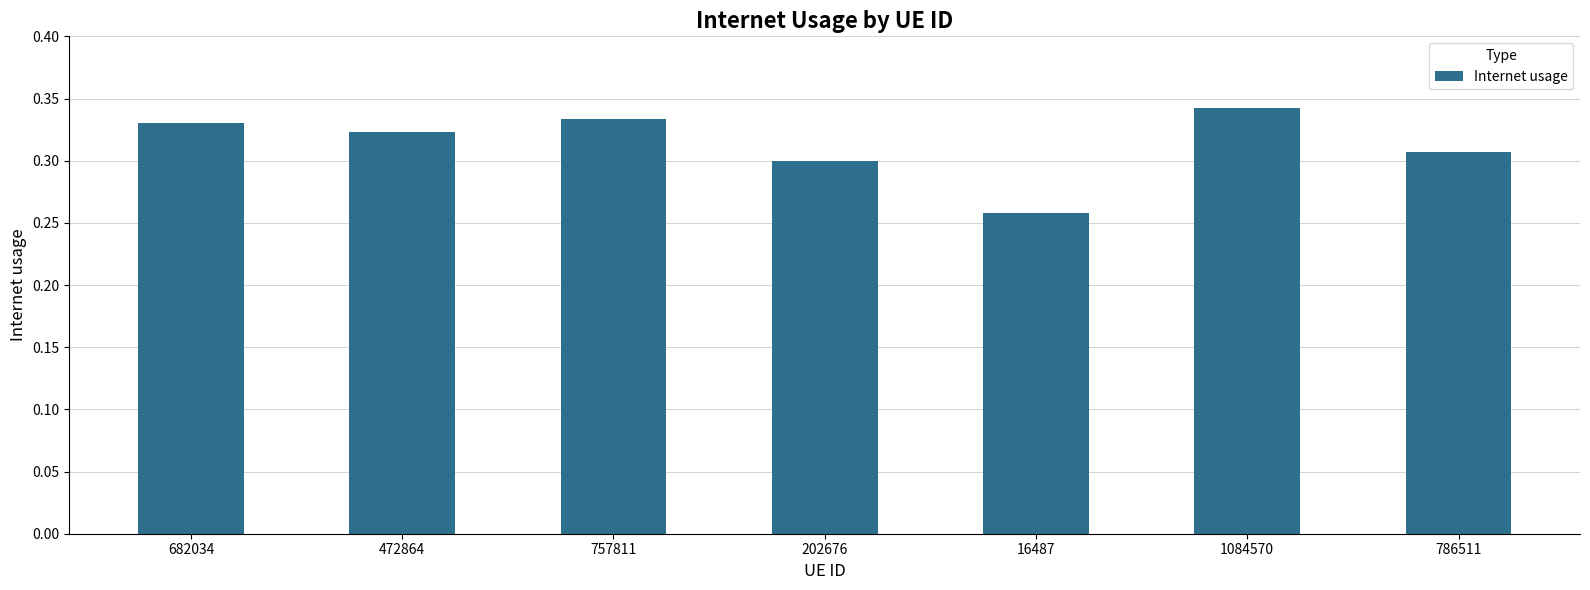

The value at 757811 is 0.3. True or false?

True